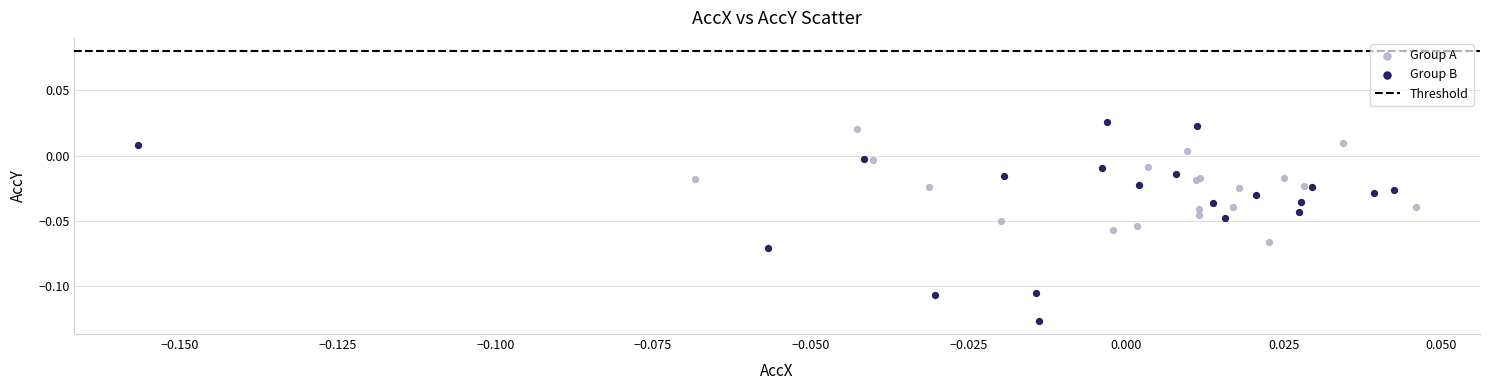

Which series reaches the minimum Y coordinate?

Group B